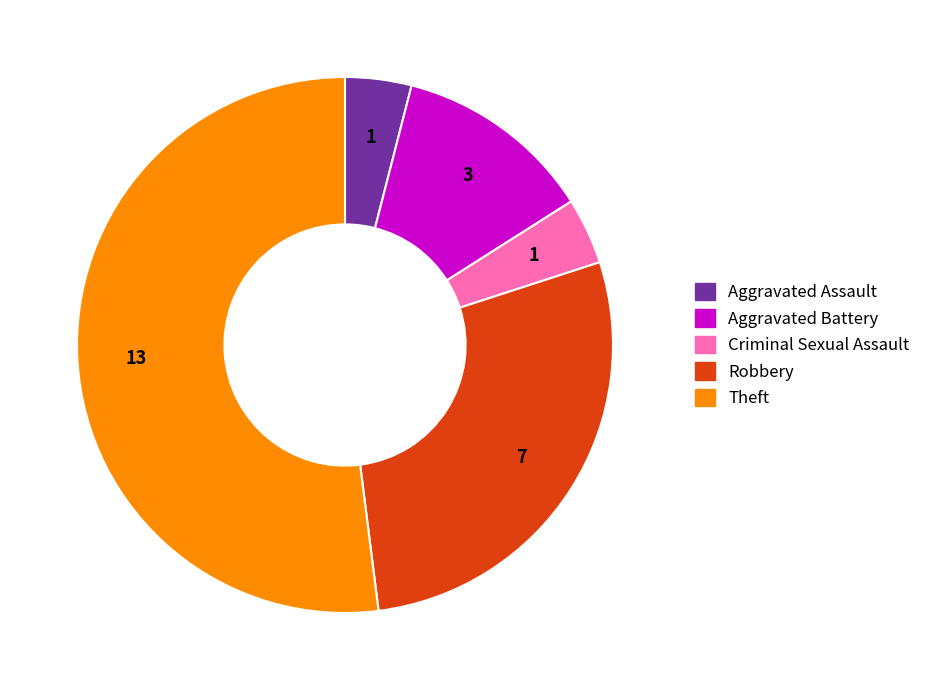

The Robbery slice represents 28% of the pie. True or false?

True